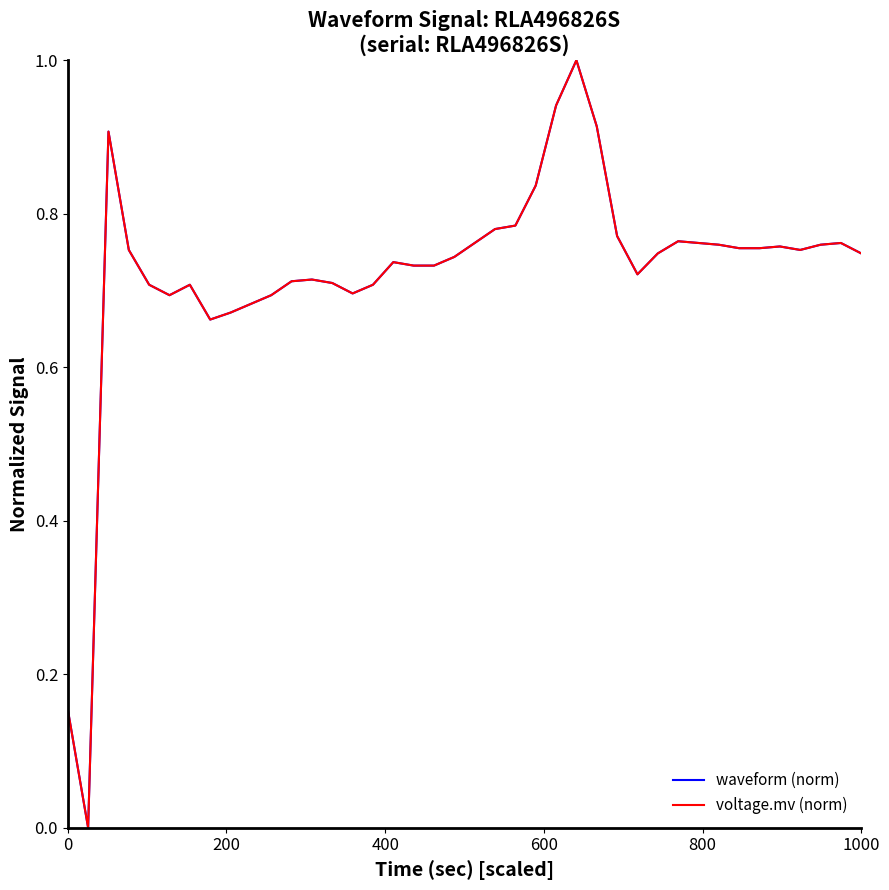

After their last crossing, which series has the higher values: voltage.mv (norm) or waveform (norm)?

waveform (norm)